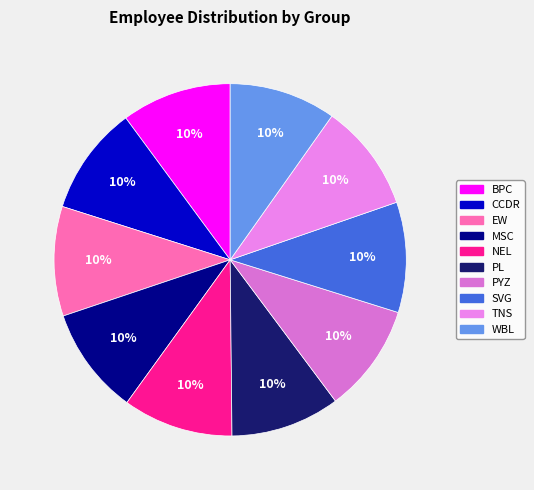

To the nearest percent, what is the combined percentage of SVG and NEL?

20%